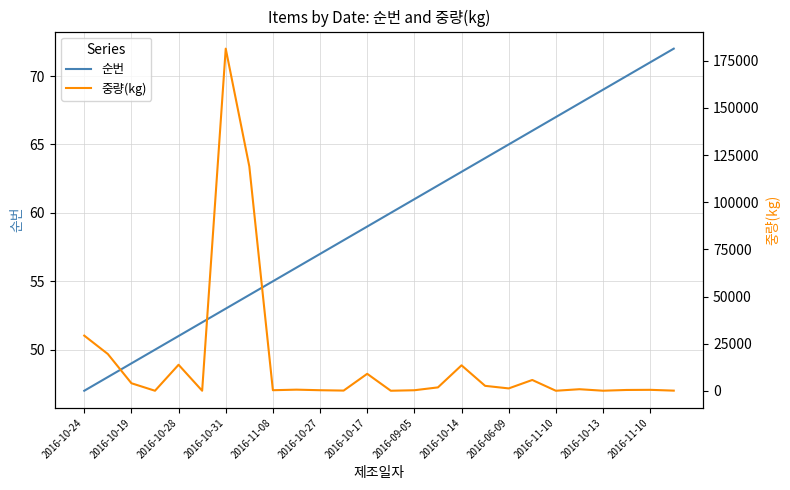

What is the maximum value shown in the chart?

181440